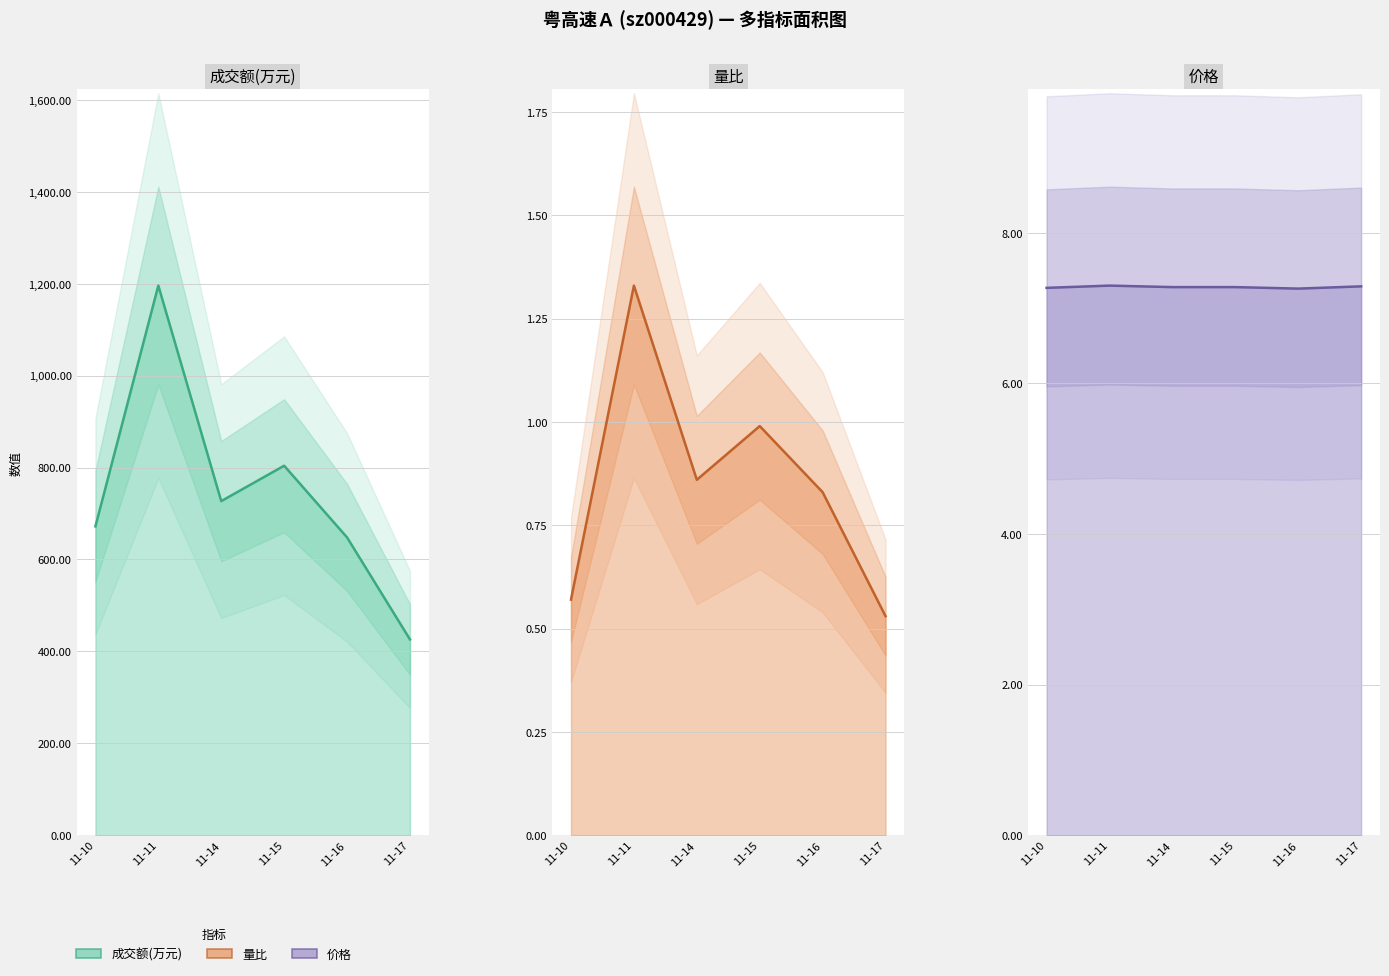

At which label does 成交额(万元) reach its minimum?

11-17